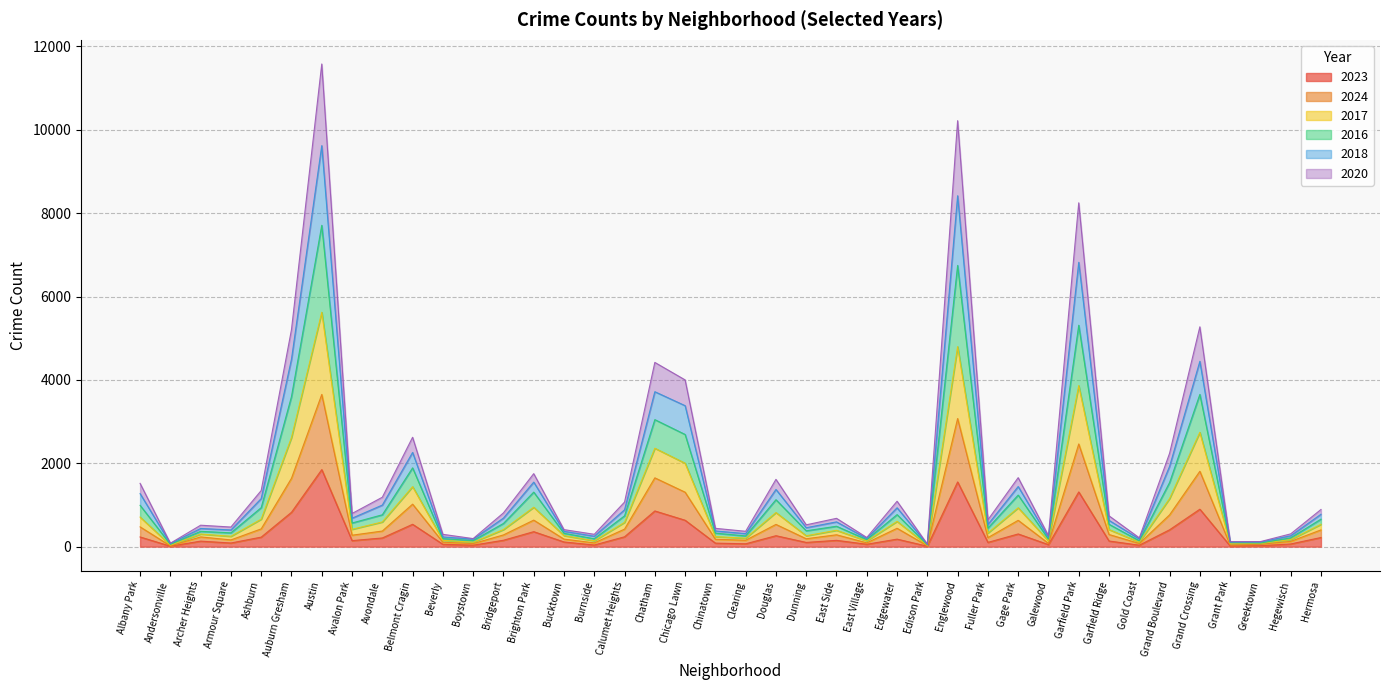

Which series has the largest range (max minus min)?

2016